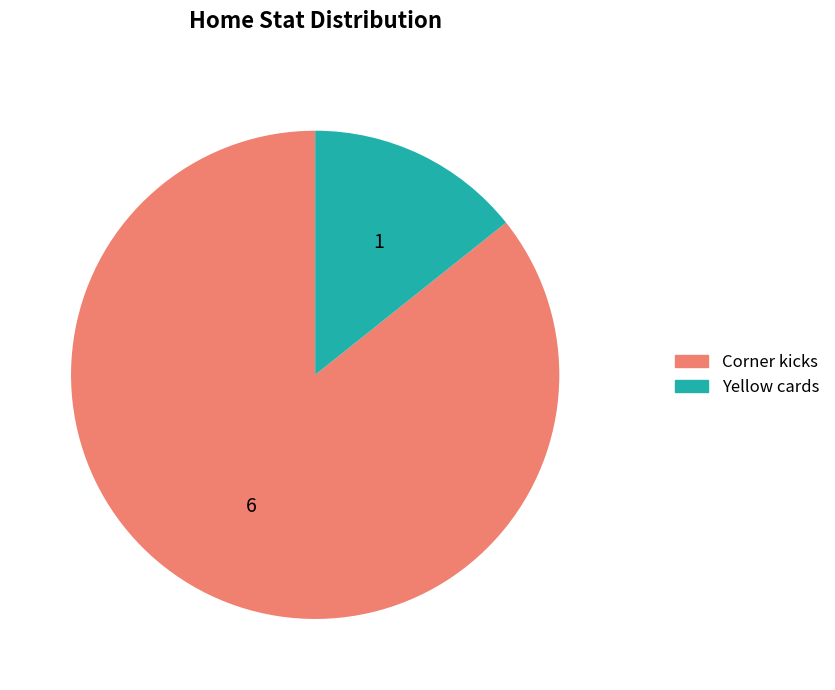

How many segments does this pie chart have?

2